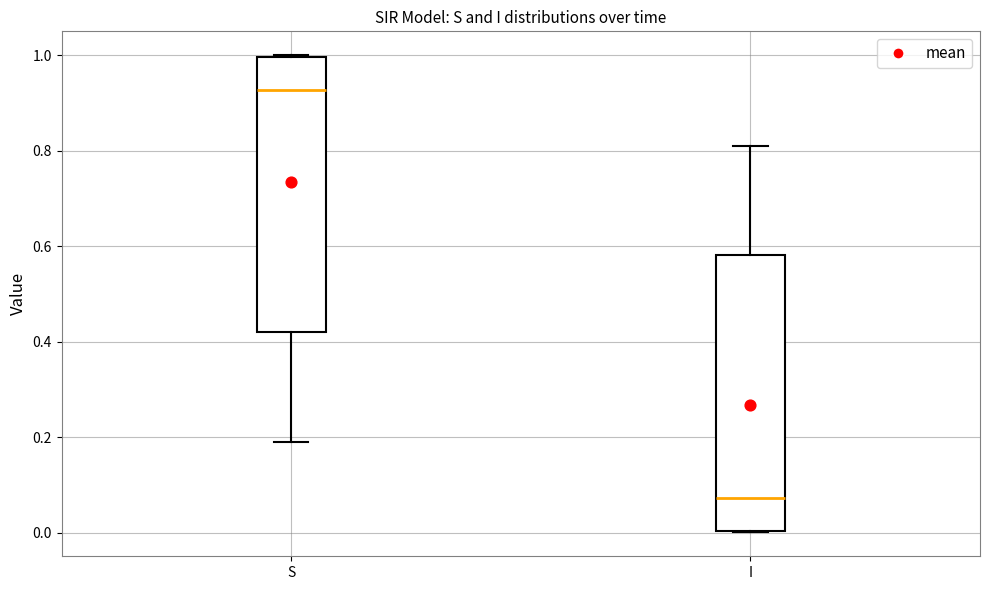

Reading left to right, transcribe this box plot: for each box, give where its median line is, the range the box spans, and where its two whiskers end, as read against the y-axis. The values are not printed on the chart, so give them approximately, as read against the axis.

S: median 0.92, box 0.42 to 1.00, whiskers 0.20 to 1.00
I: median 0.08, box 0.00 to 0.58, whiskers 0.00 to 0.80